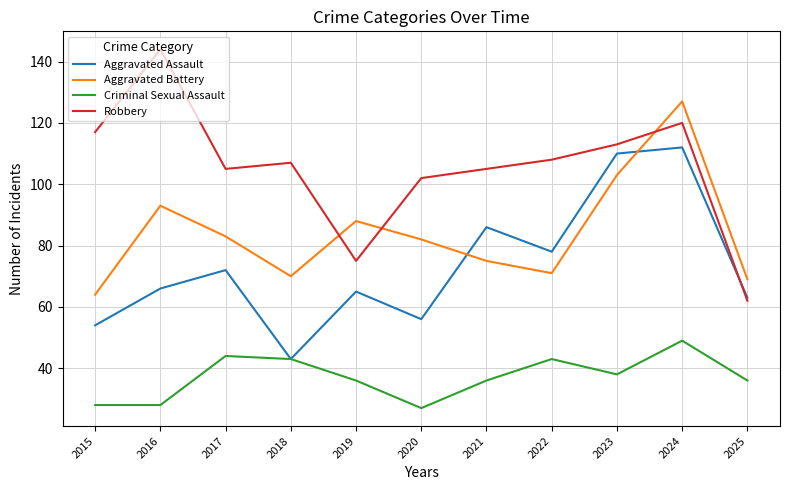

What is the difference between the Aggravated Battery values at 2017 and 2015?

19